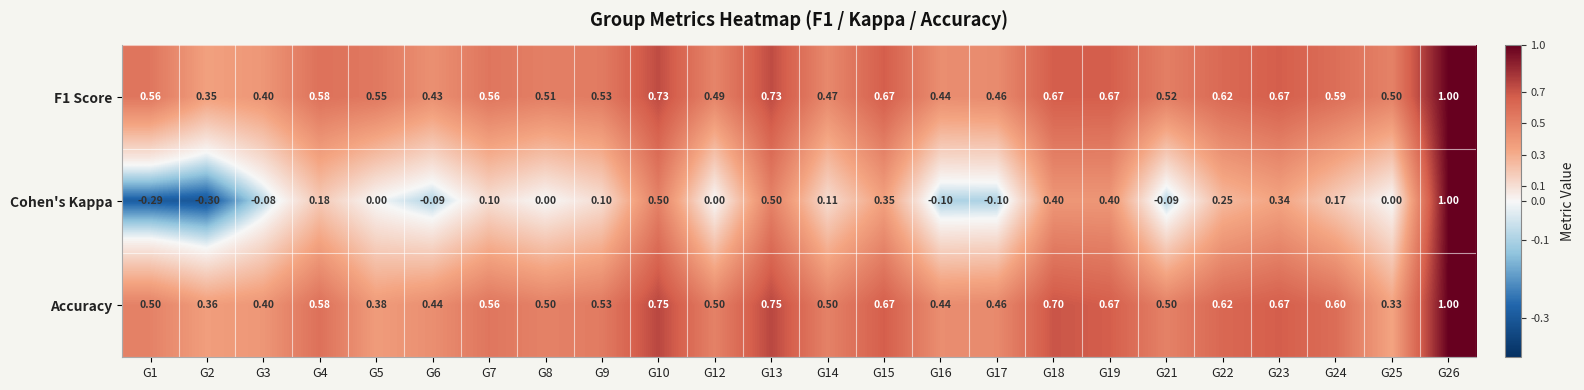

Which series has the widest spread of values?

Cohen's Kappa